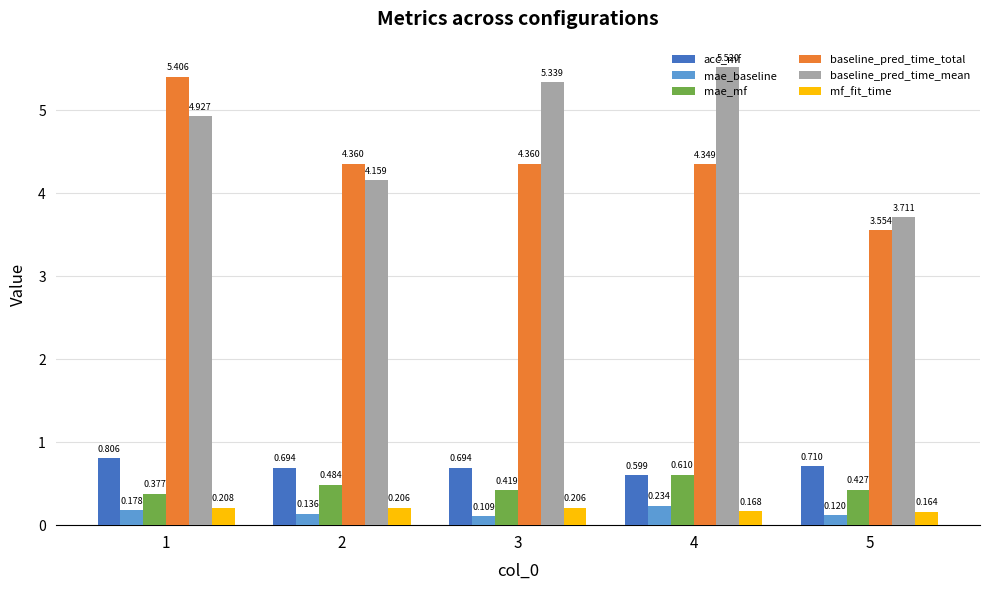

Which series has the largest range (max minus min)?

baseline_pred_time_total